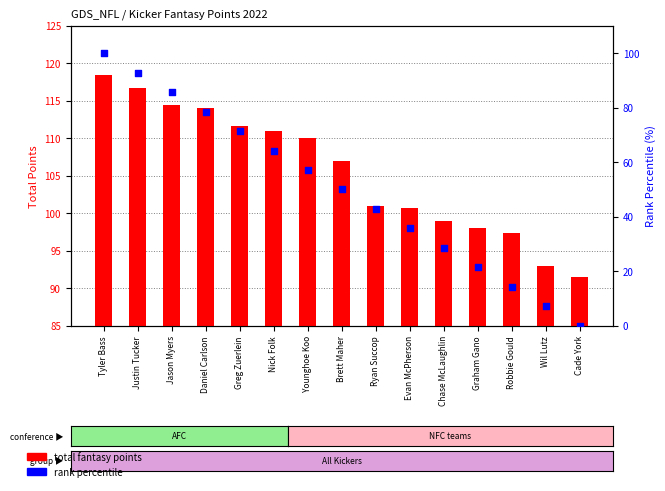

Which series contains the lowest Y value?

percentile rank